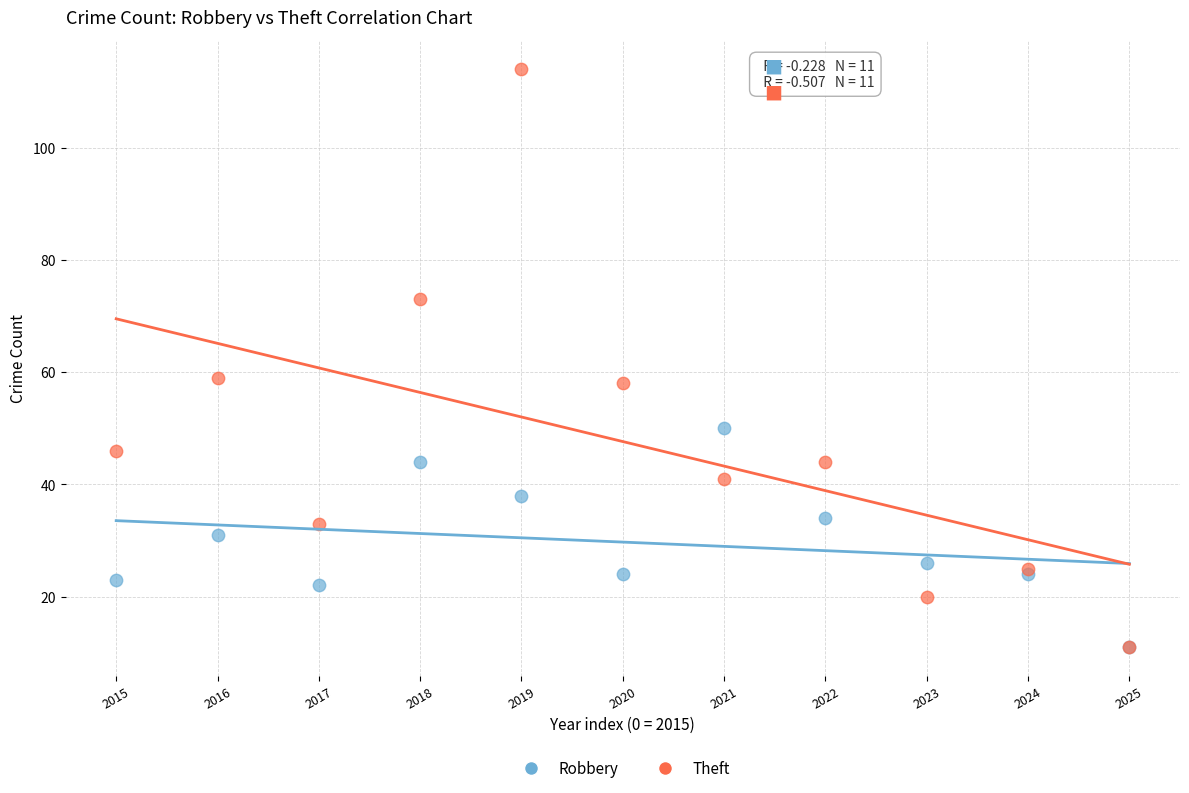

What are all the series names shown in the legend?

Robbery, Theft